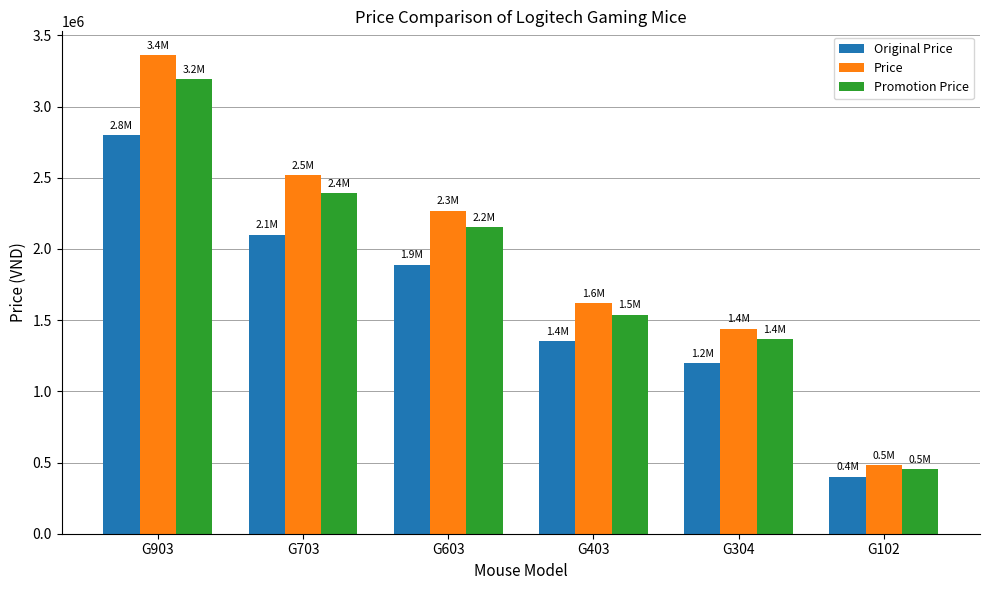

The value of Original Price at G603 is 3065100. True or false?

False